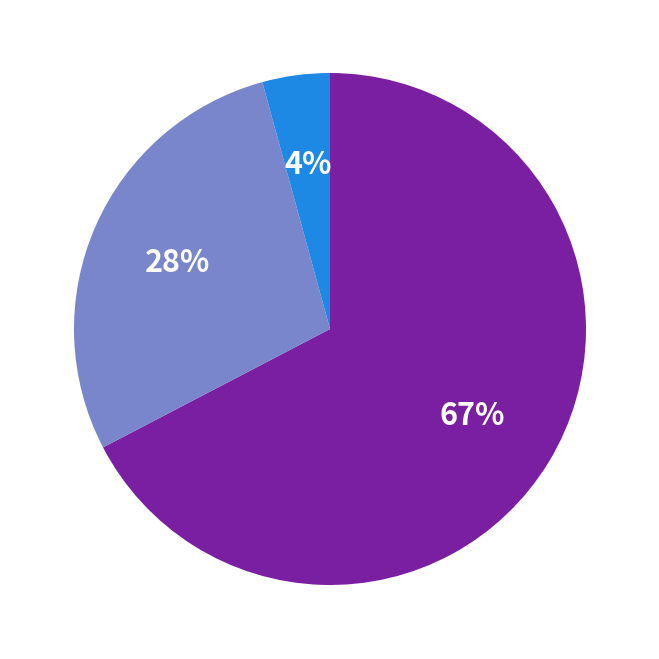

To the nearest percent, what is the average slice percentage?

33%